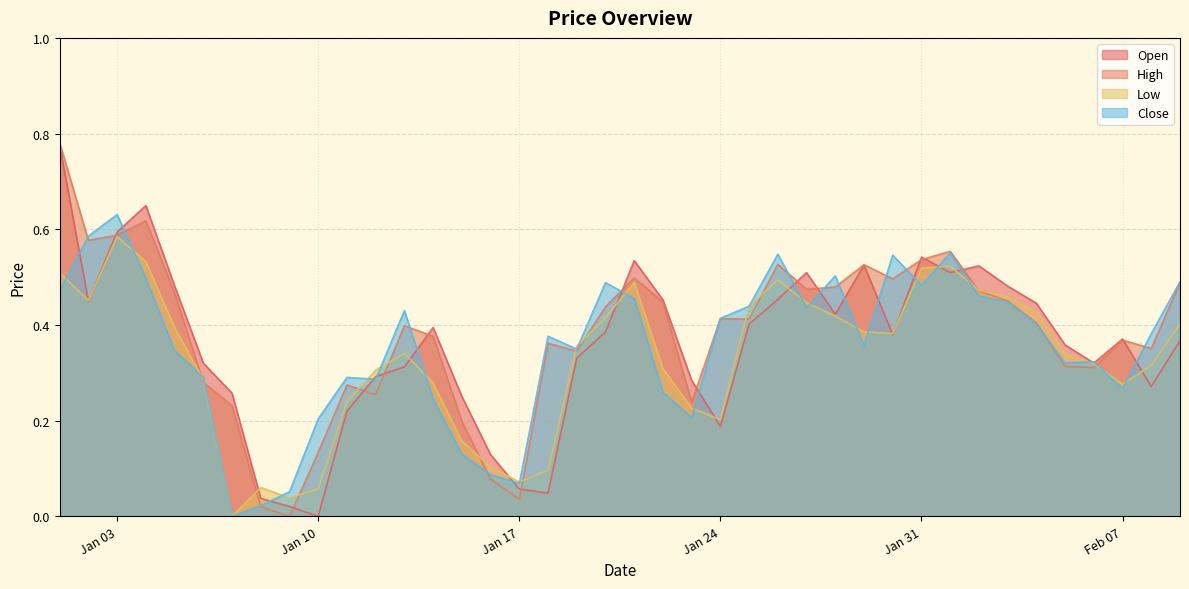

What is the highest value of the High series?

0.8